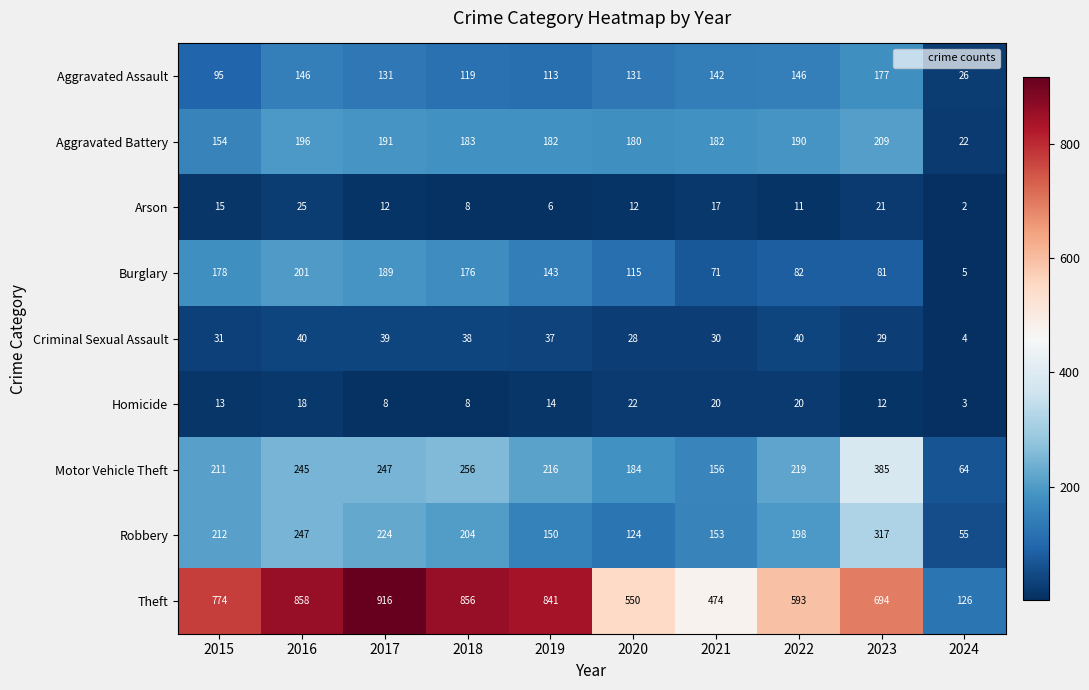

How many series are shown in this chart?

9